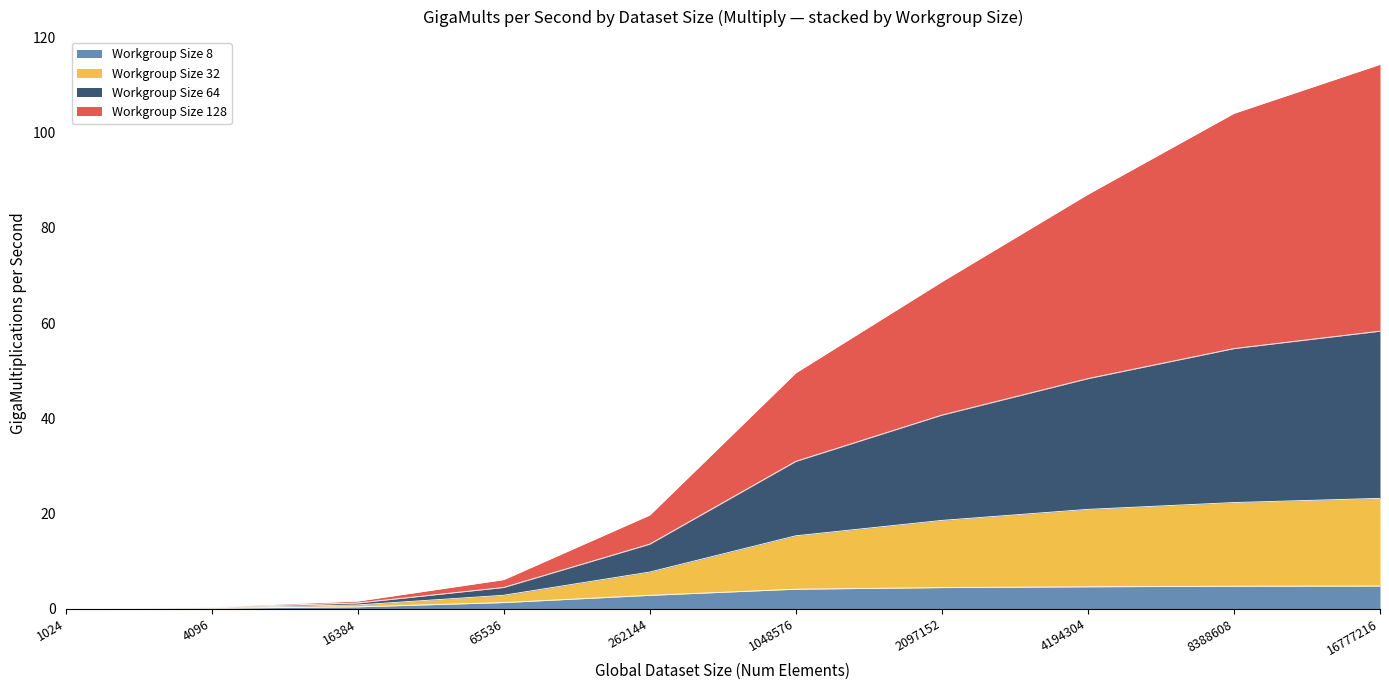

What is the maximum value for Workgroup Size 8?

4.8